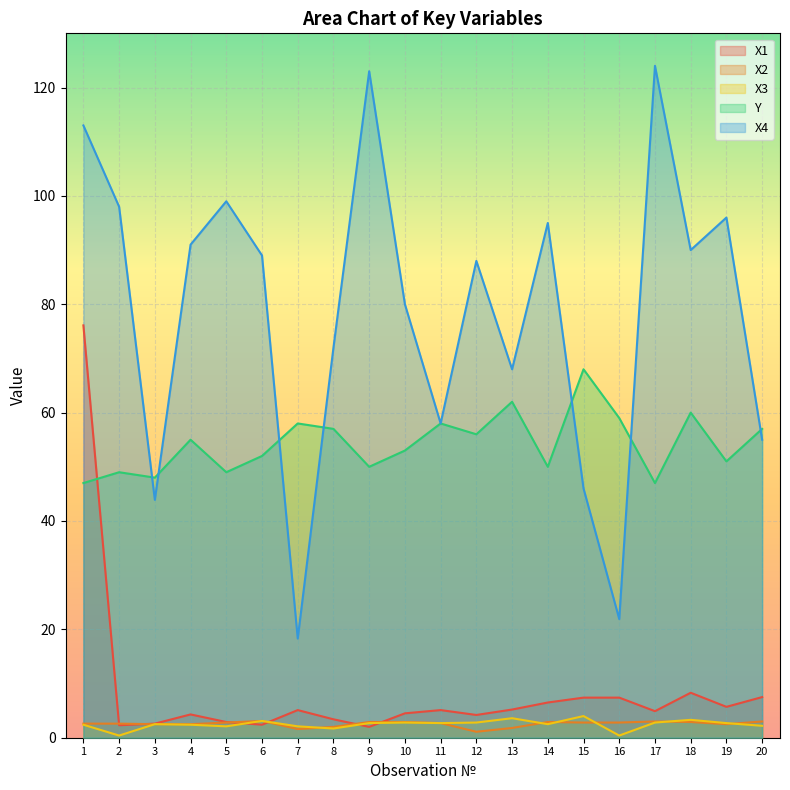

What is the difference between the highest and lowest values at 8?

70.3